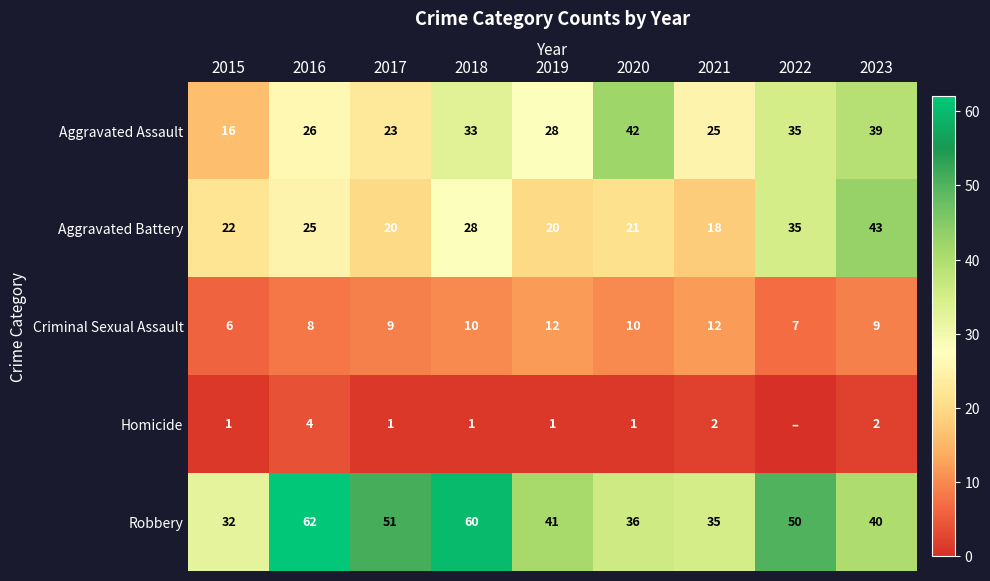

The Aggravated Assault series shows 12 at 2017. True or false?

False